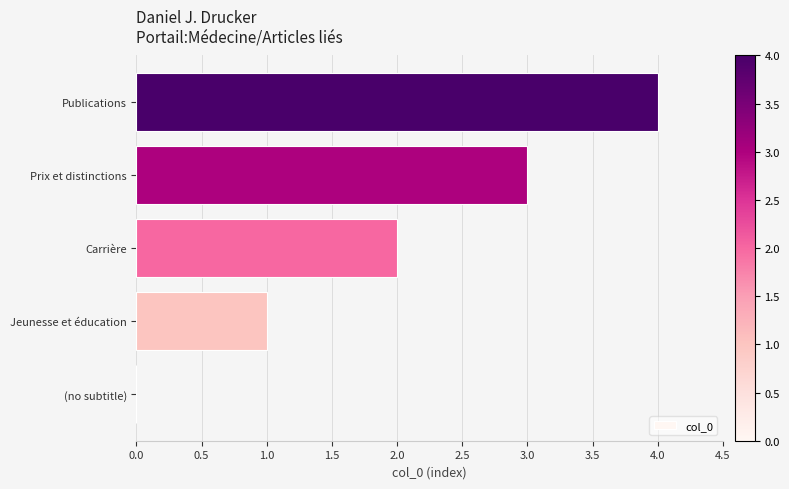

The value at Publications is 4. True or false?

True